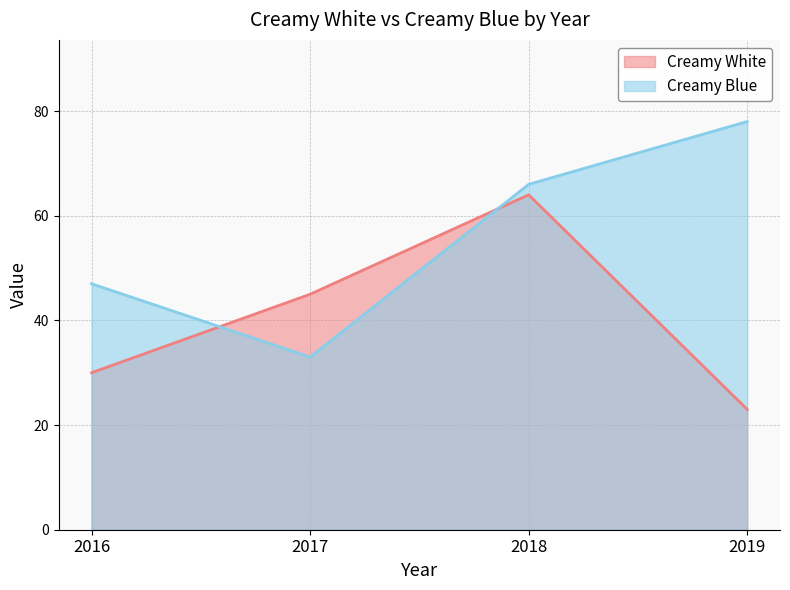

How many lines are shown in the chart?

2